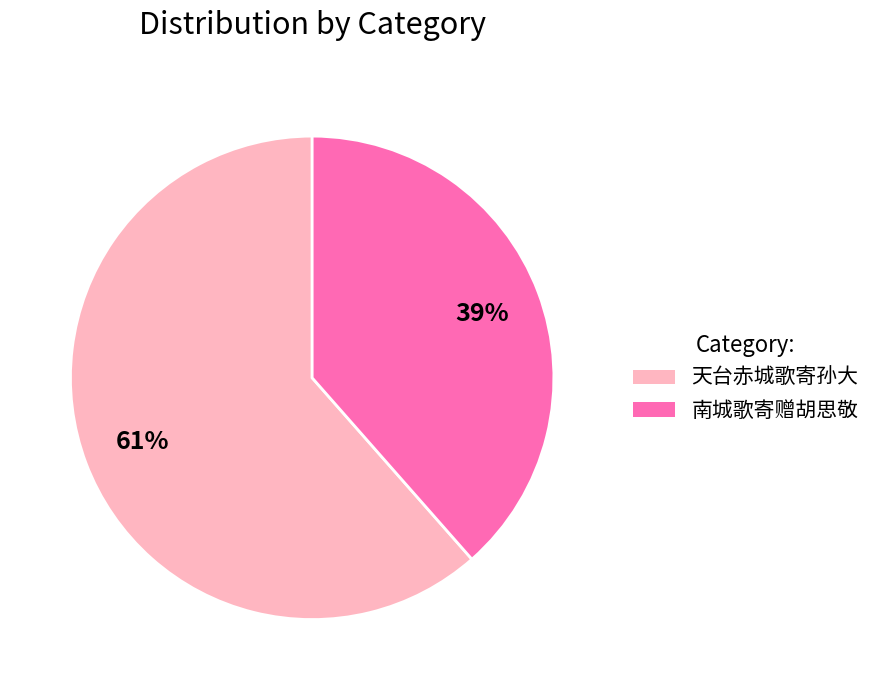

Is it true that 天台赤城歌寄孙大 is 61% of the pie?

True